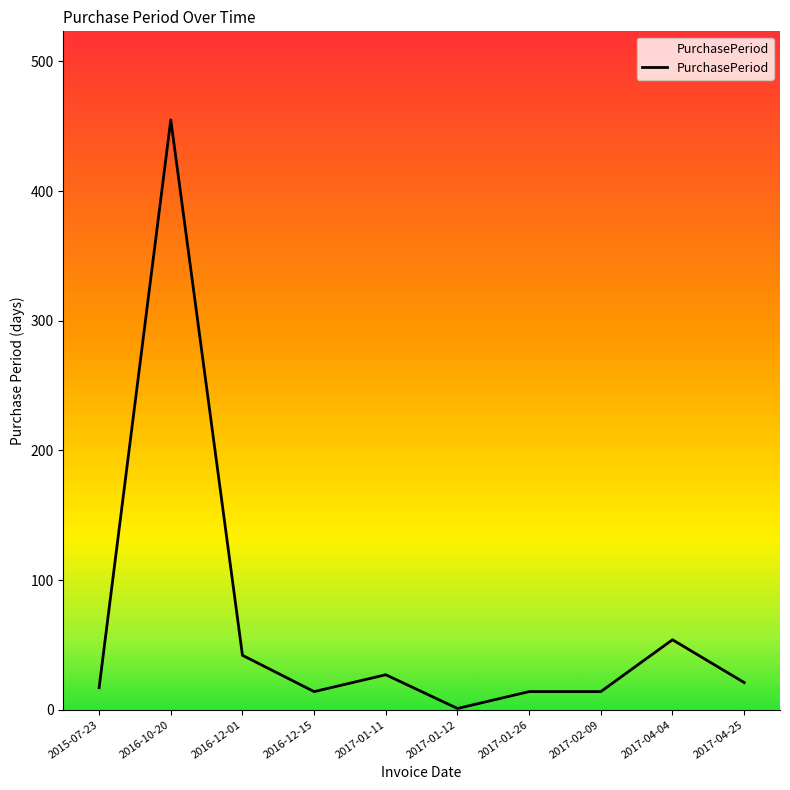

Does the chart display data point markers on the line(s)?

No